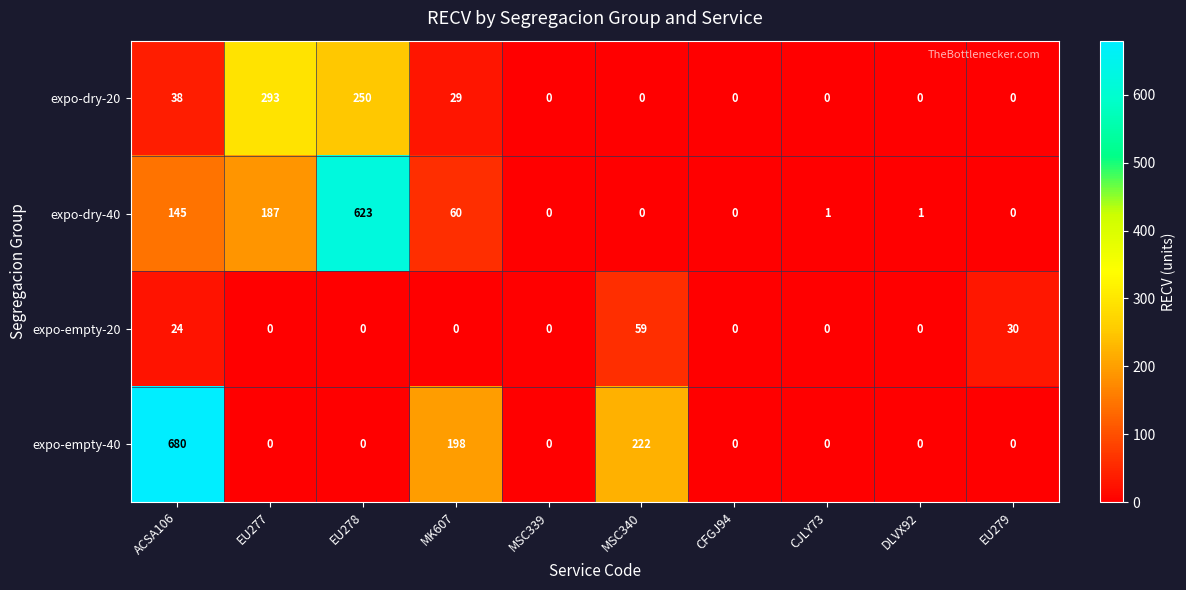

What is the difference between the maximum and minimum values in the expo-dry-40 series?

623